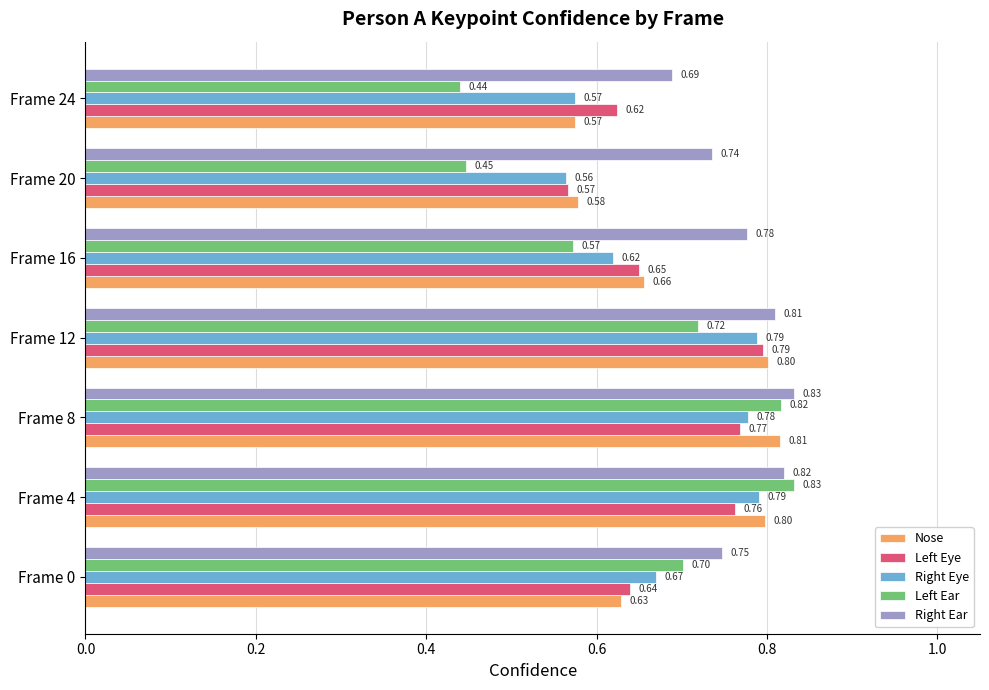

What is the spread (max minus min) of values at Frame 20?

0.3